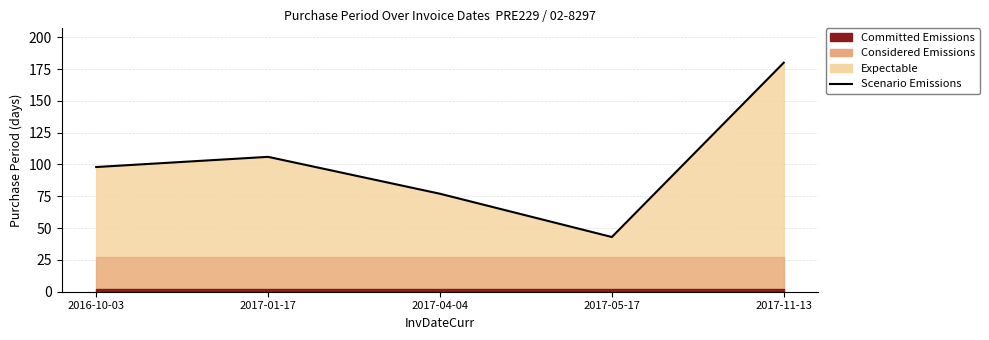

At which category does the chart reach its minimum across all series?

2017-05-17